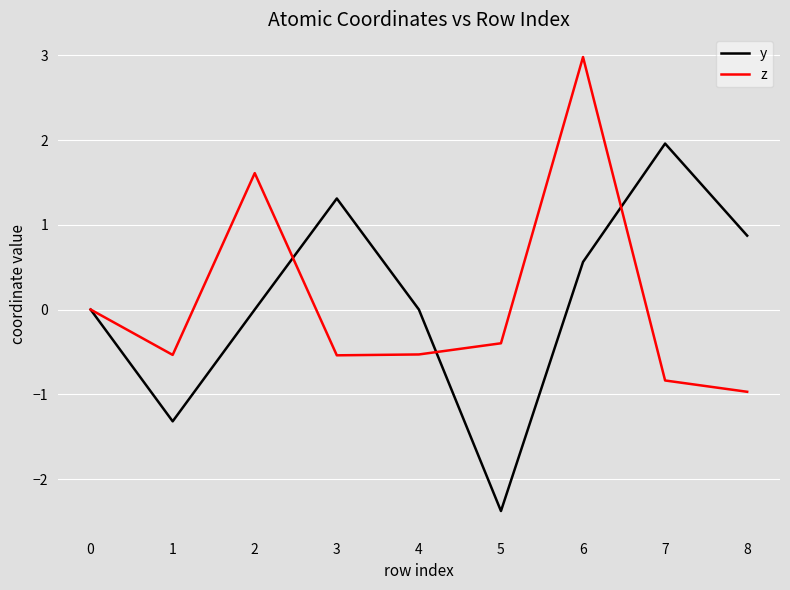

Is the value of y at 5 greater than the value of z at 5?

No